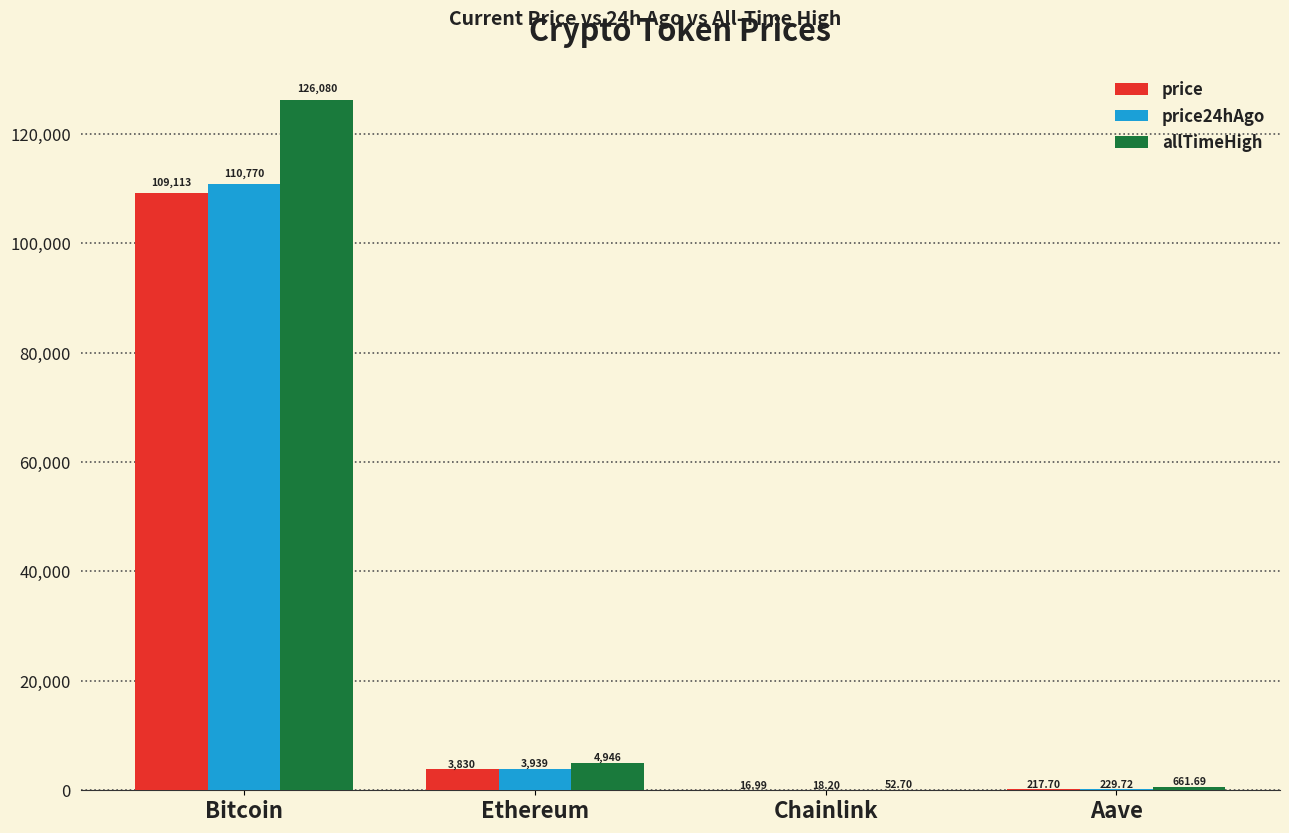

At which label does price reach its peak?

Bitcoin